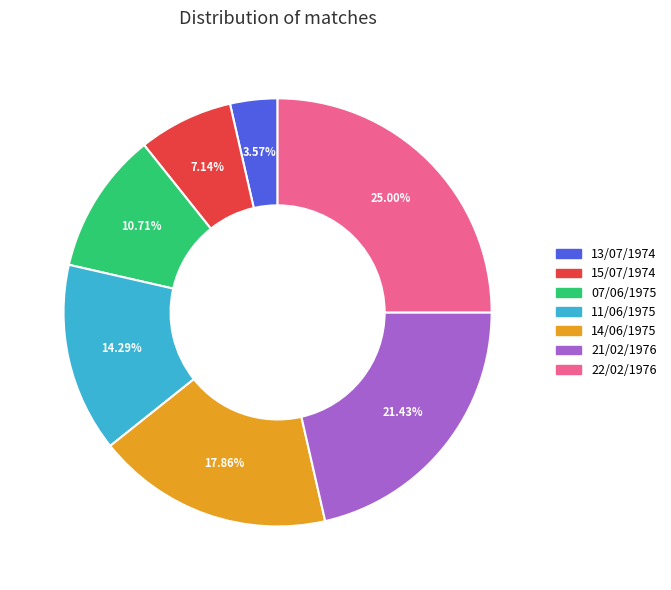

To the nearest percent, what portion does 11/06/1975 represent?

14%